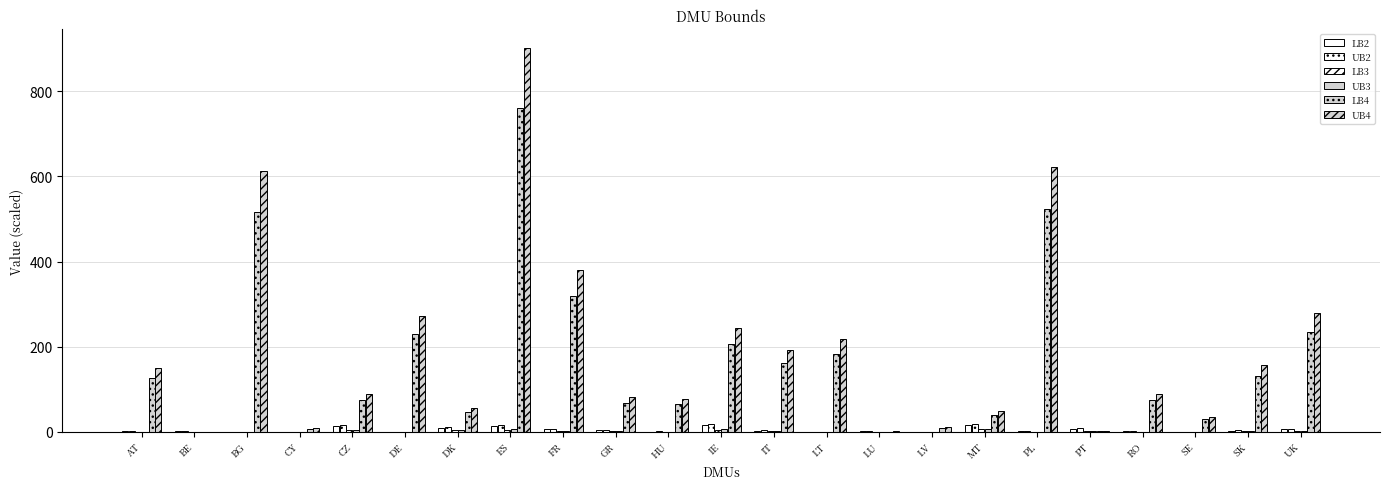

What is the label of the 4th bar from the right?

RO